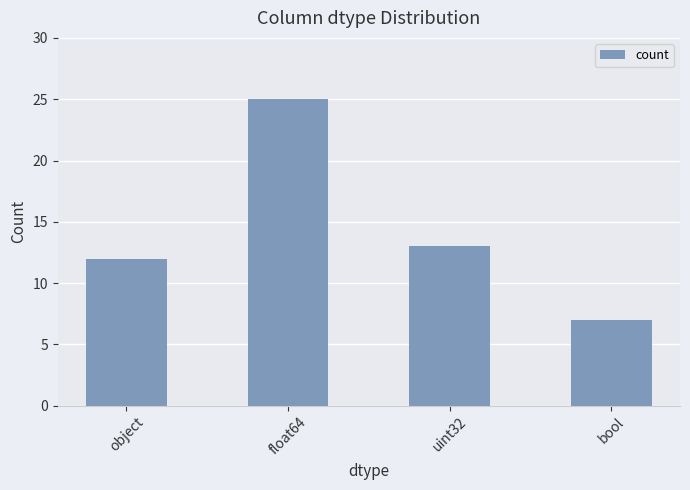

The chart shows a value of 7 at bool. True or false?

True